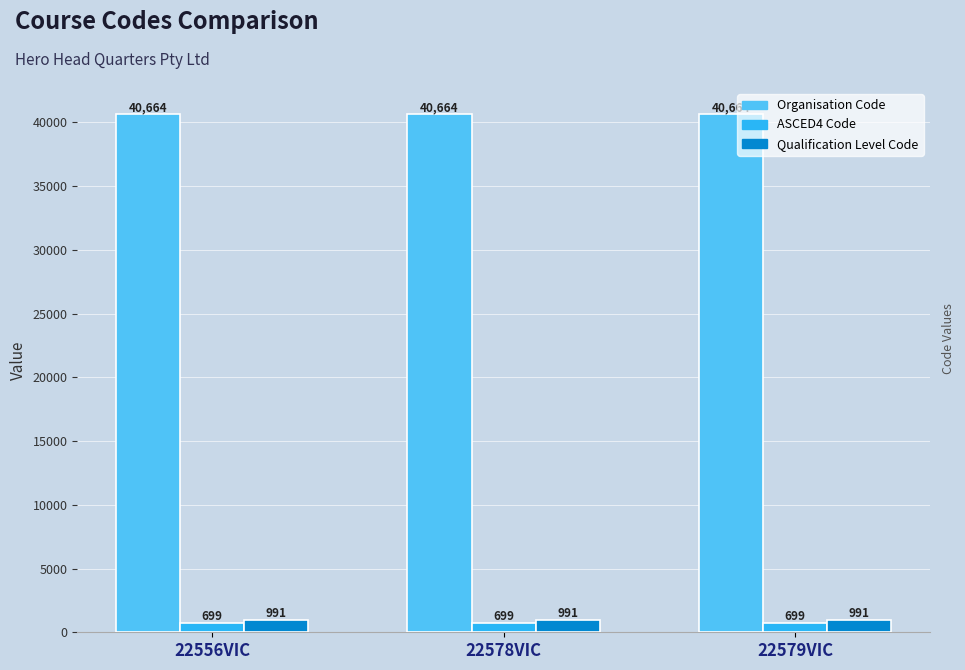

What is the label of the 2nd bar from the left?

22578VIC